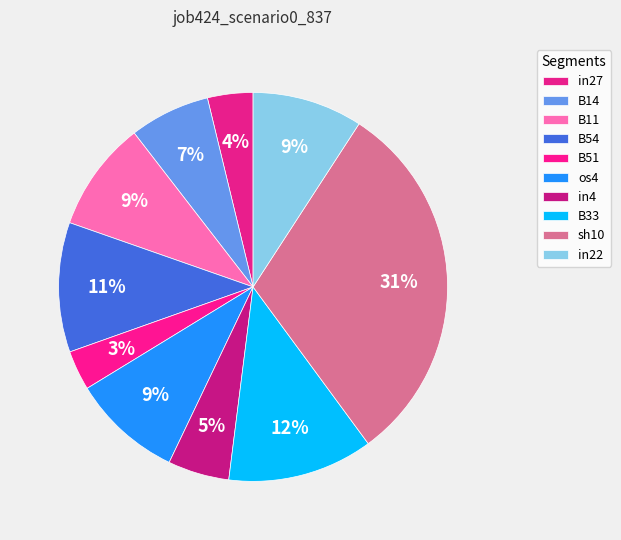

How many slices are in this pie chart?

10